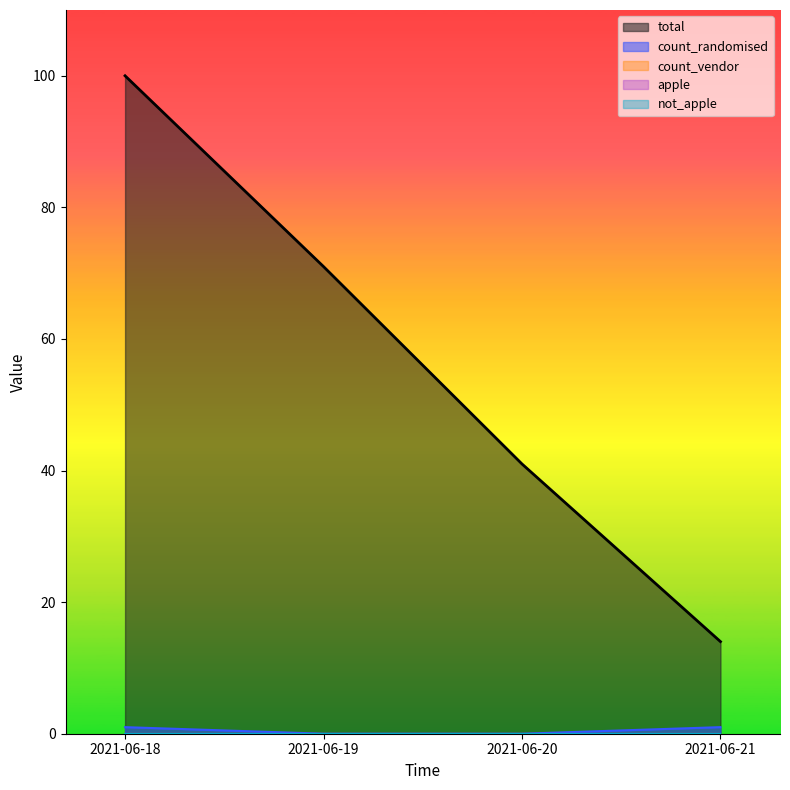

How many lines are shown in the chart?

5